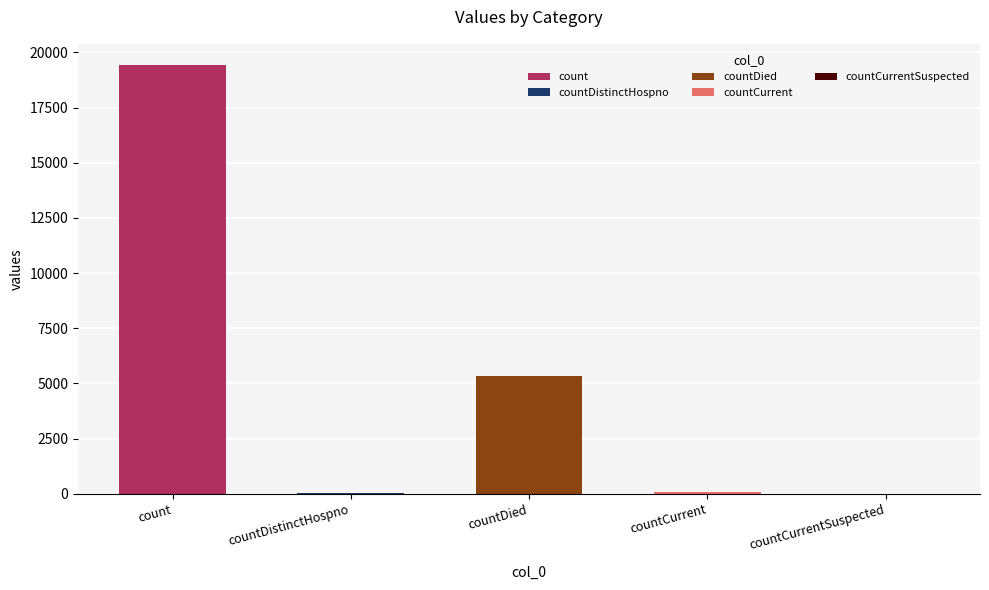

The value at countCurrent is 60. True or false?

True